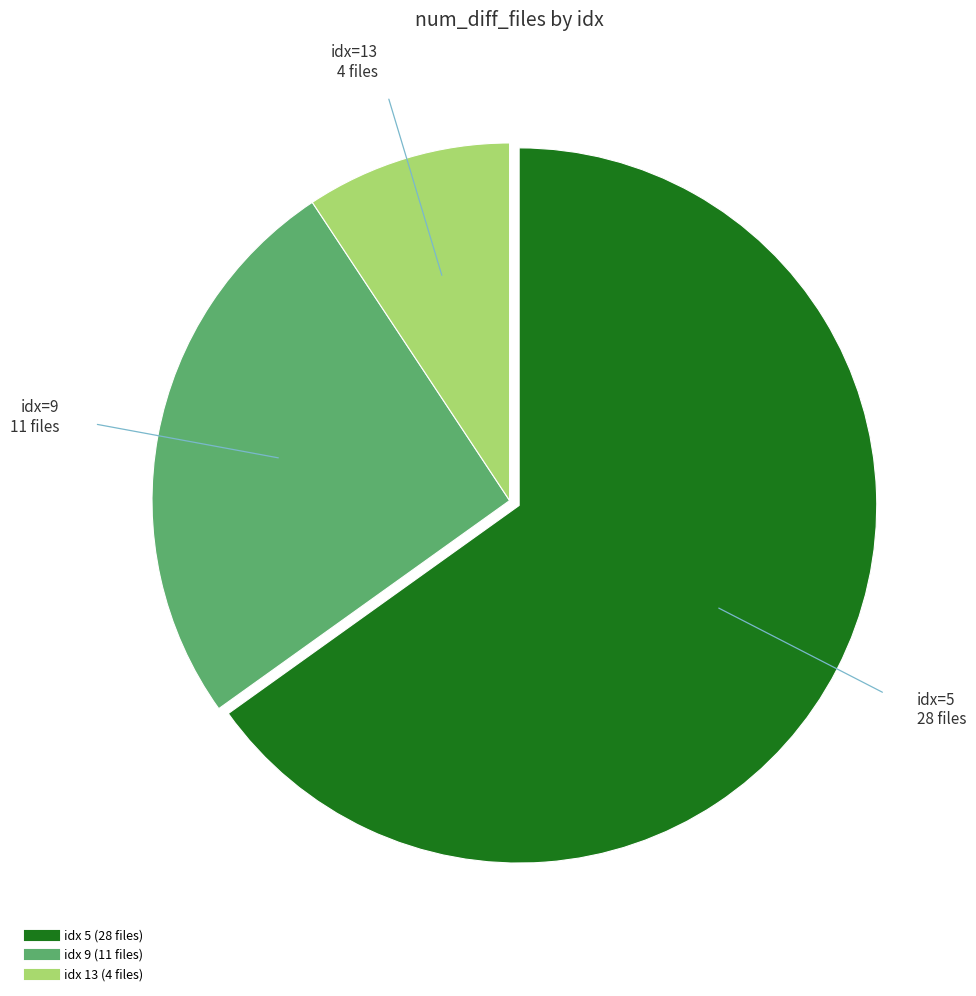

Is there any slice that represents more than half of the pie?

Yes